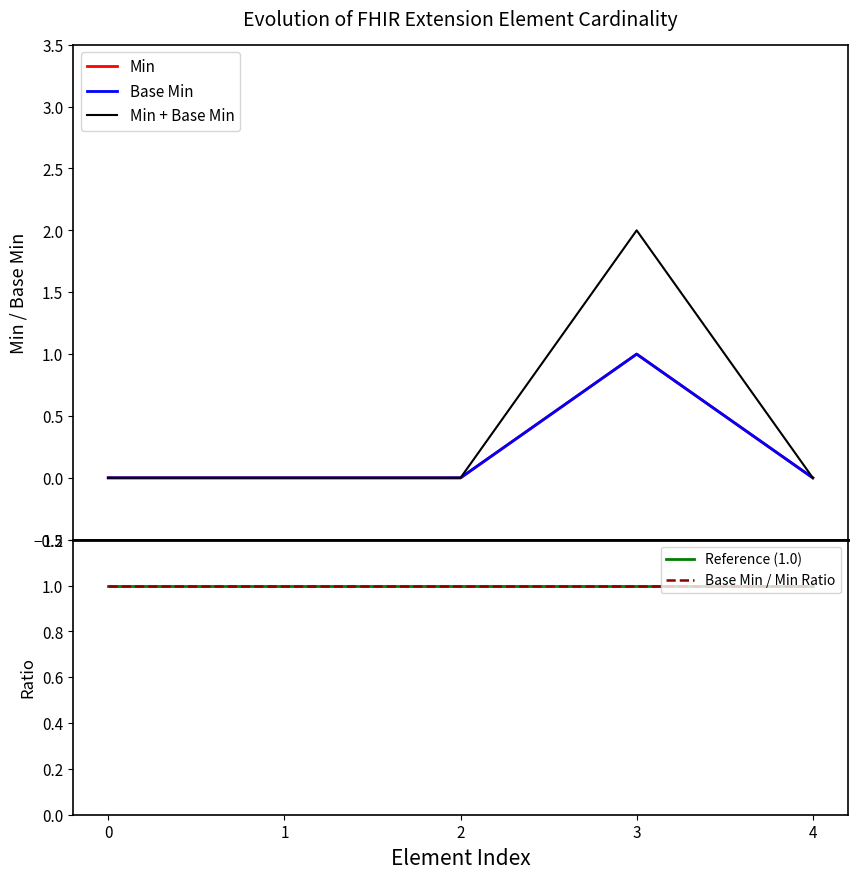

How many lines are shown in the chart?

5